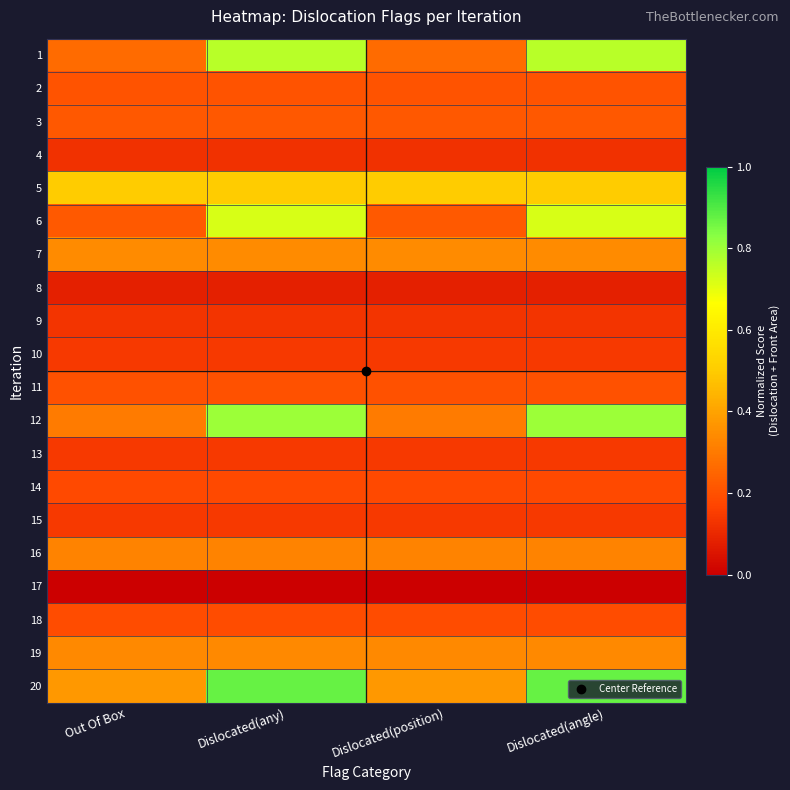

List the series in order of their peak value, highest first.

20, 12, 1, 6, 5, 7, 19, 16, 3, 2, 11, 18, 14, 15, 13, 10, 9, 4, 8, 17